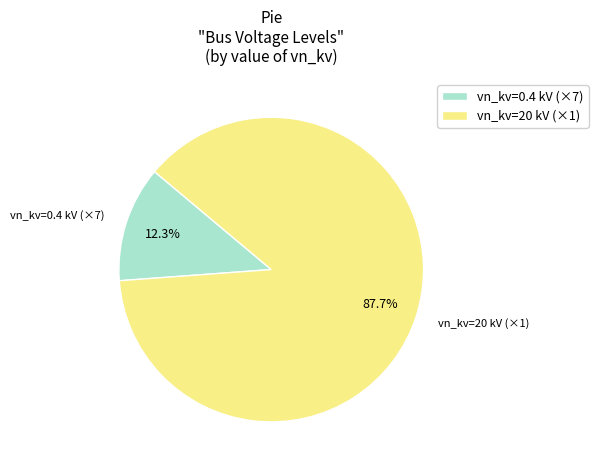

Count the number of slices in the pie.

2